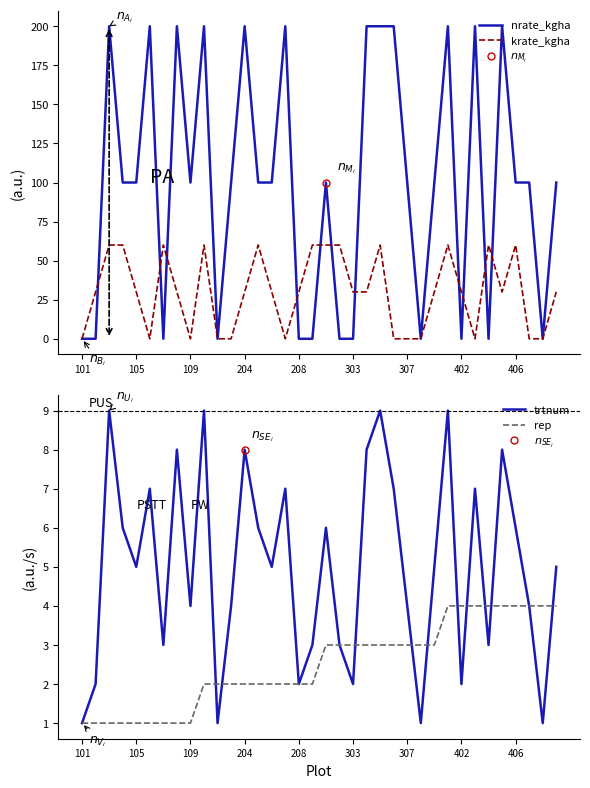

What is the maximum value for krate_kgha?

60